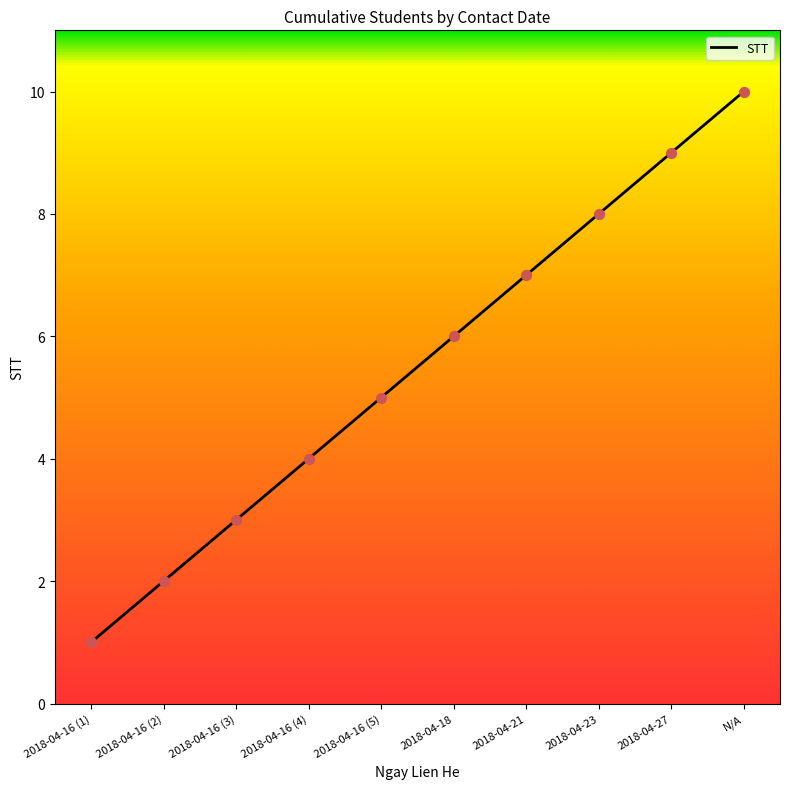

What is the change in value from 2018-04-16 (2) to 2018-04-27?

+7